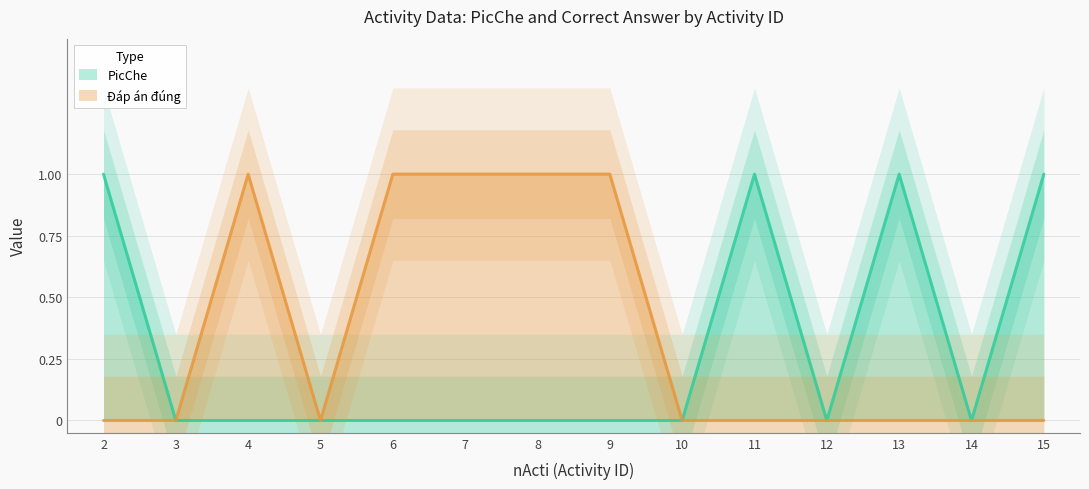

True or false: Đáp án đúng and PicChe cross at least once.

False